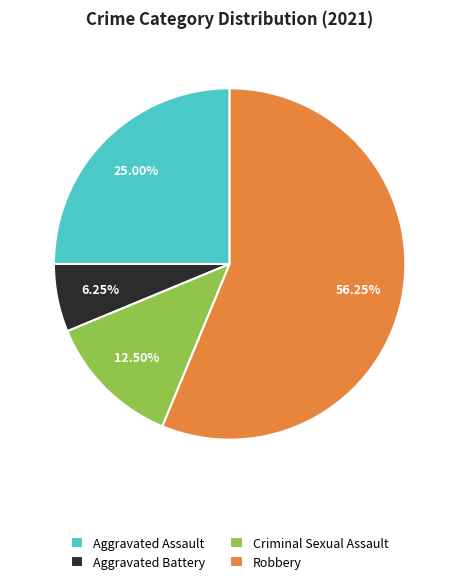

Does Criminal Sexual Assault account for over 50% of the chart?

No